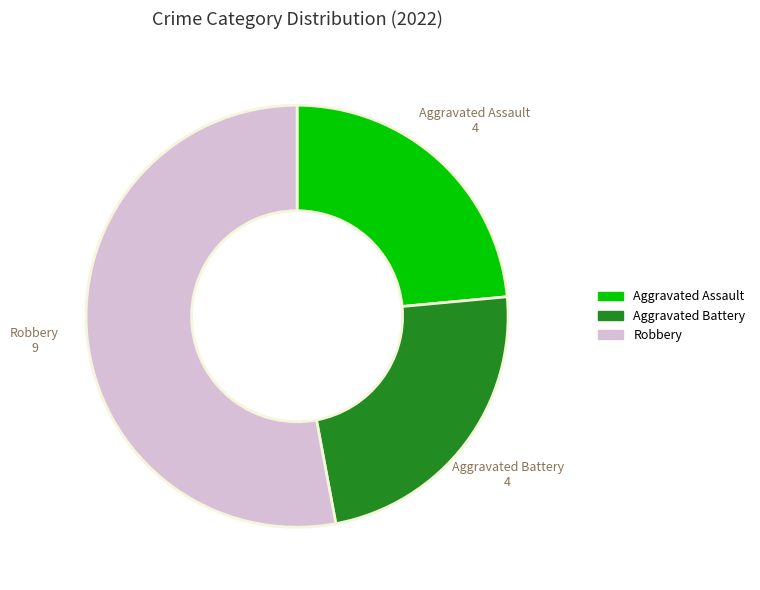

Do Aggravated Battery and Aggravated Assault together represent more than half of the pie?

No